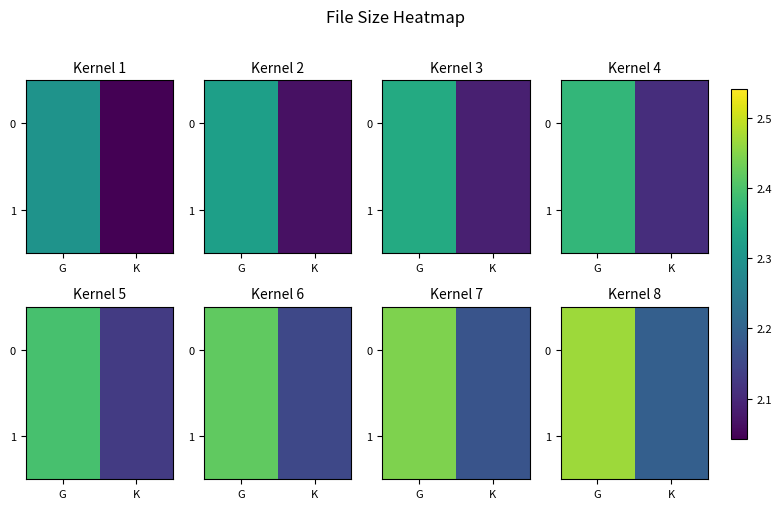

At which label is 0 closest to 2?

K